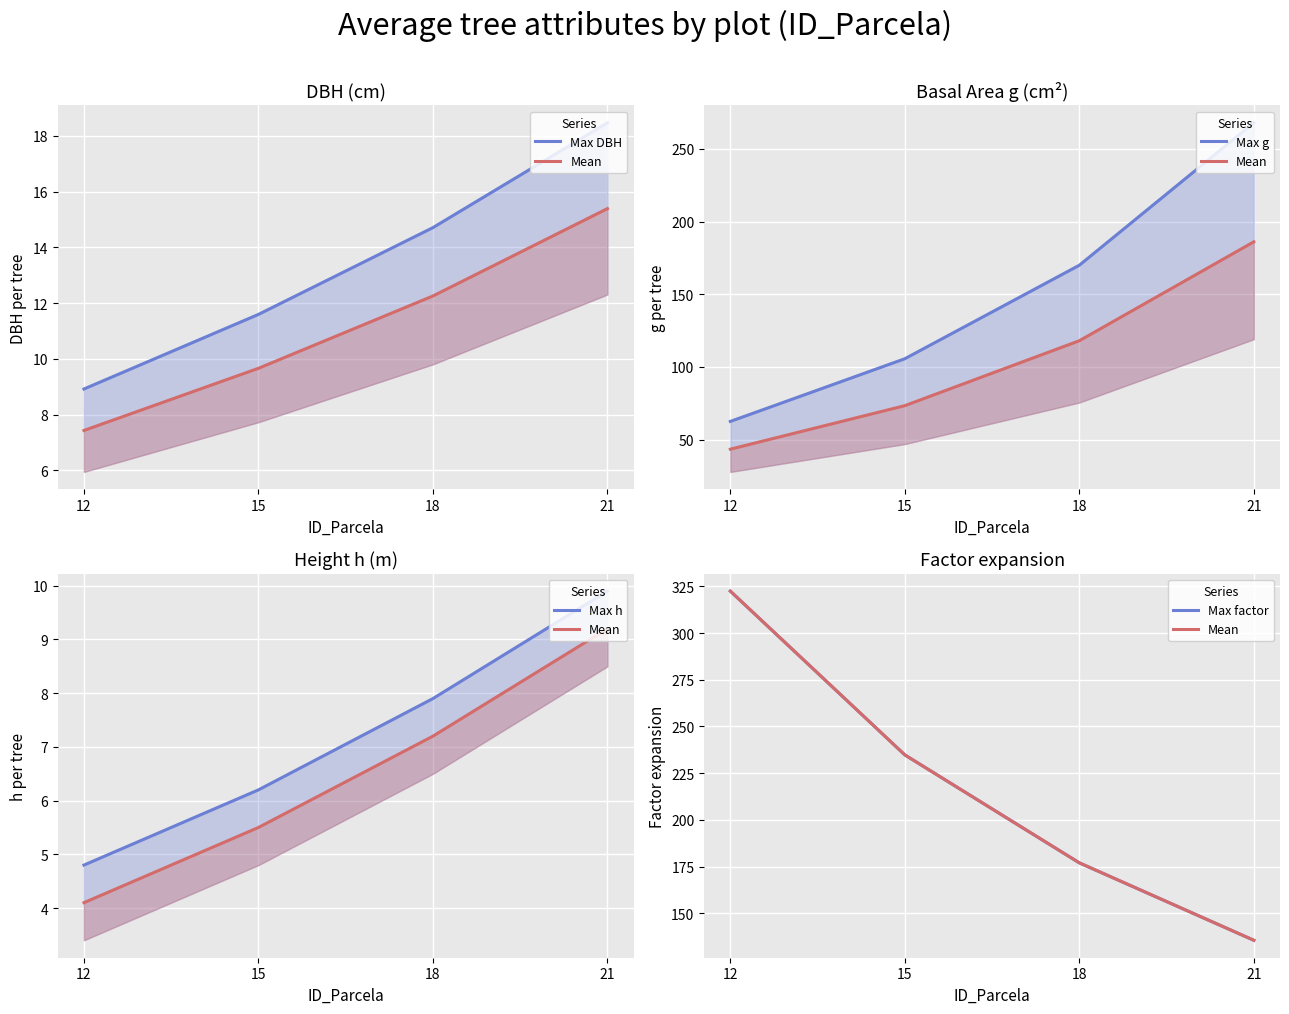

Count the number of categories in the chart.

4